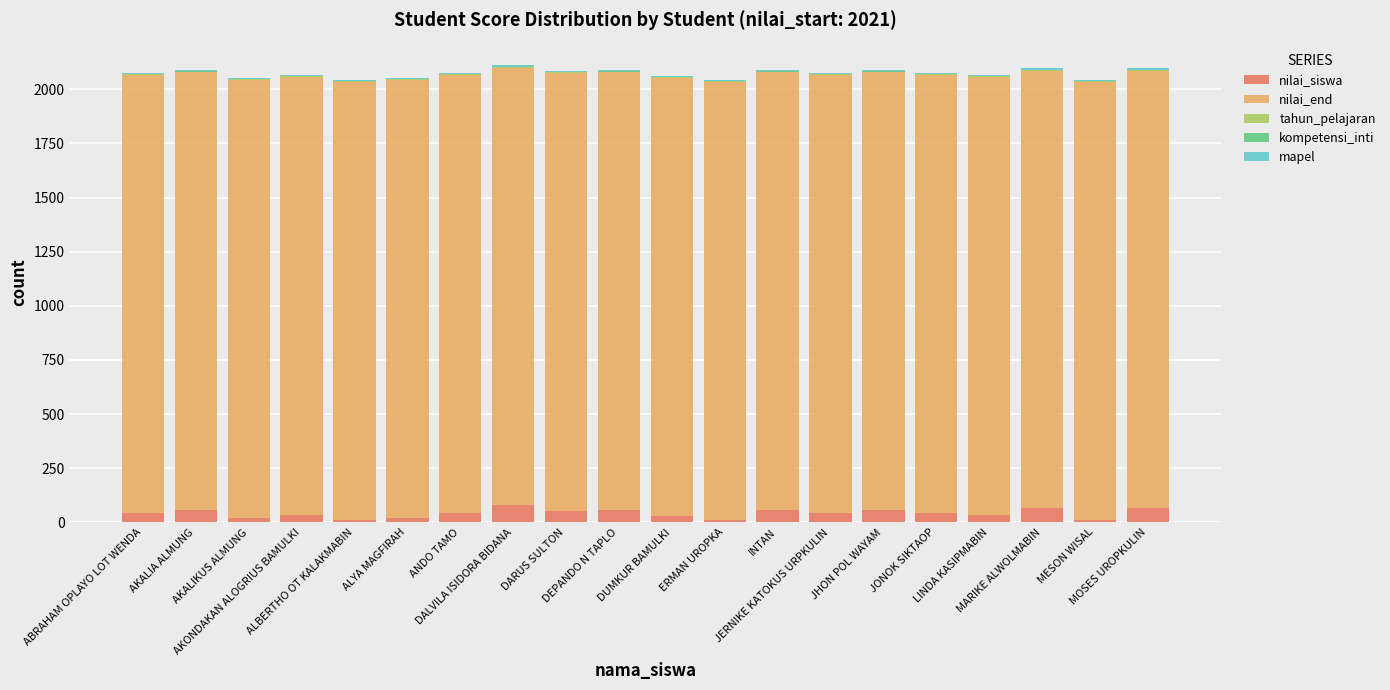

Rank the series at AKONDAKAN ALOGRIUS BAMULKI from highest to lowest value.

nilai_end, nilai_siswa, mapel, tahun_pelajaran, kompetensi_inti